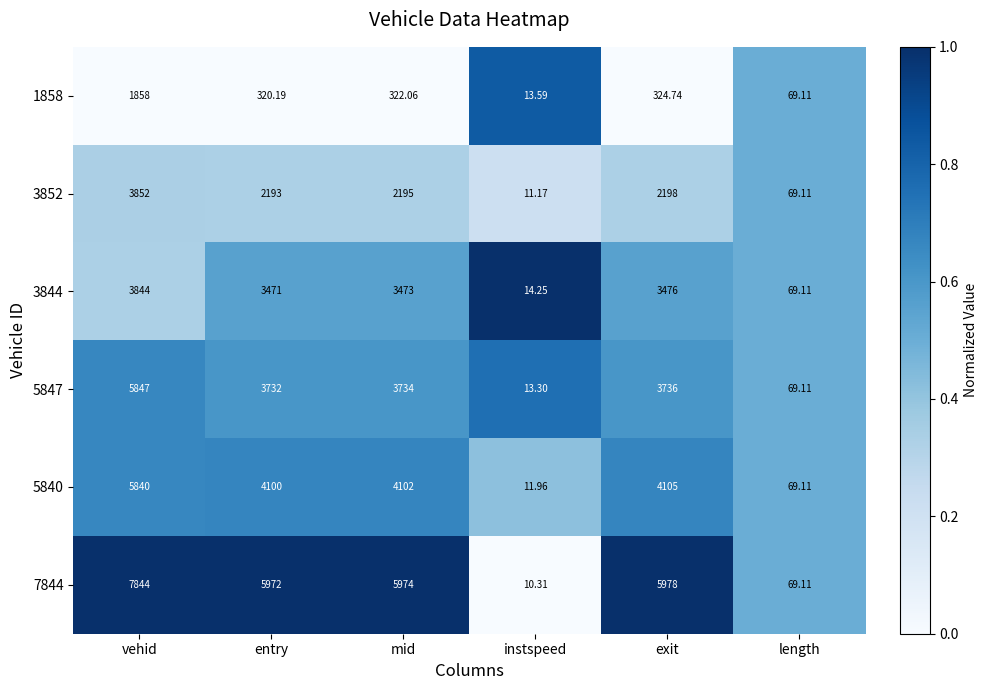

Is the value of 7844 at vehid greater than the value of 3844 at instspeed?

Yes